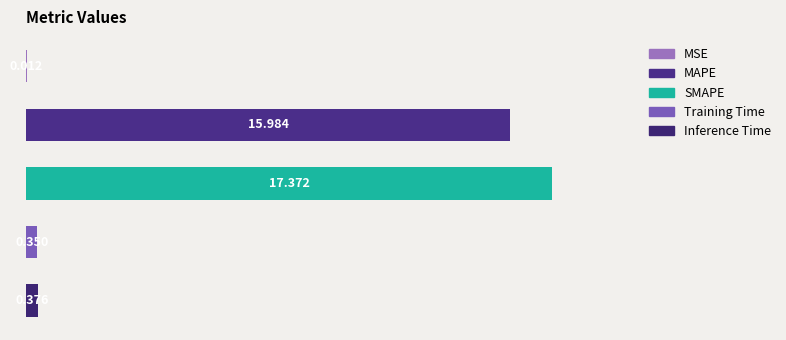

What is the maximum value shown in the chart?

17.4